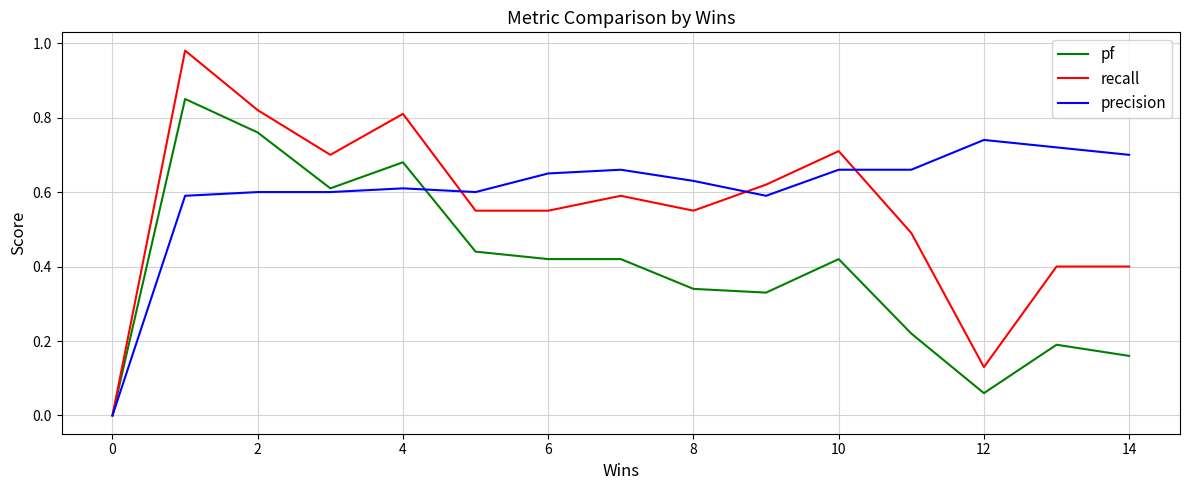

List the series in order of their overall mean, highest first.

precision, recall, pf